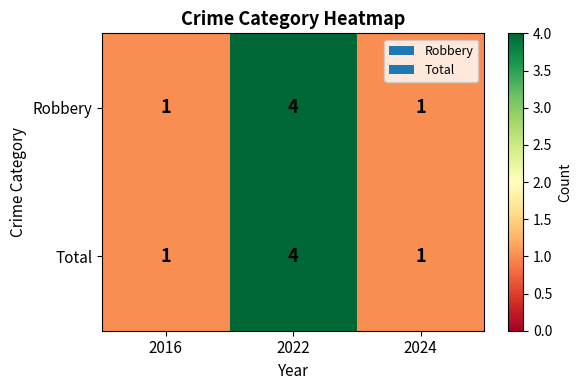

What is the maximum value for Robbery?

4